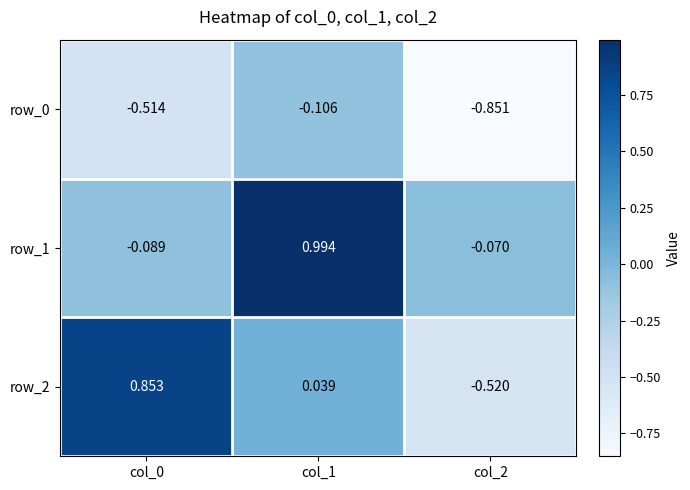

Is the value of row_1 at col_1 greater than the value of row_2 at col_0?

Yes